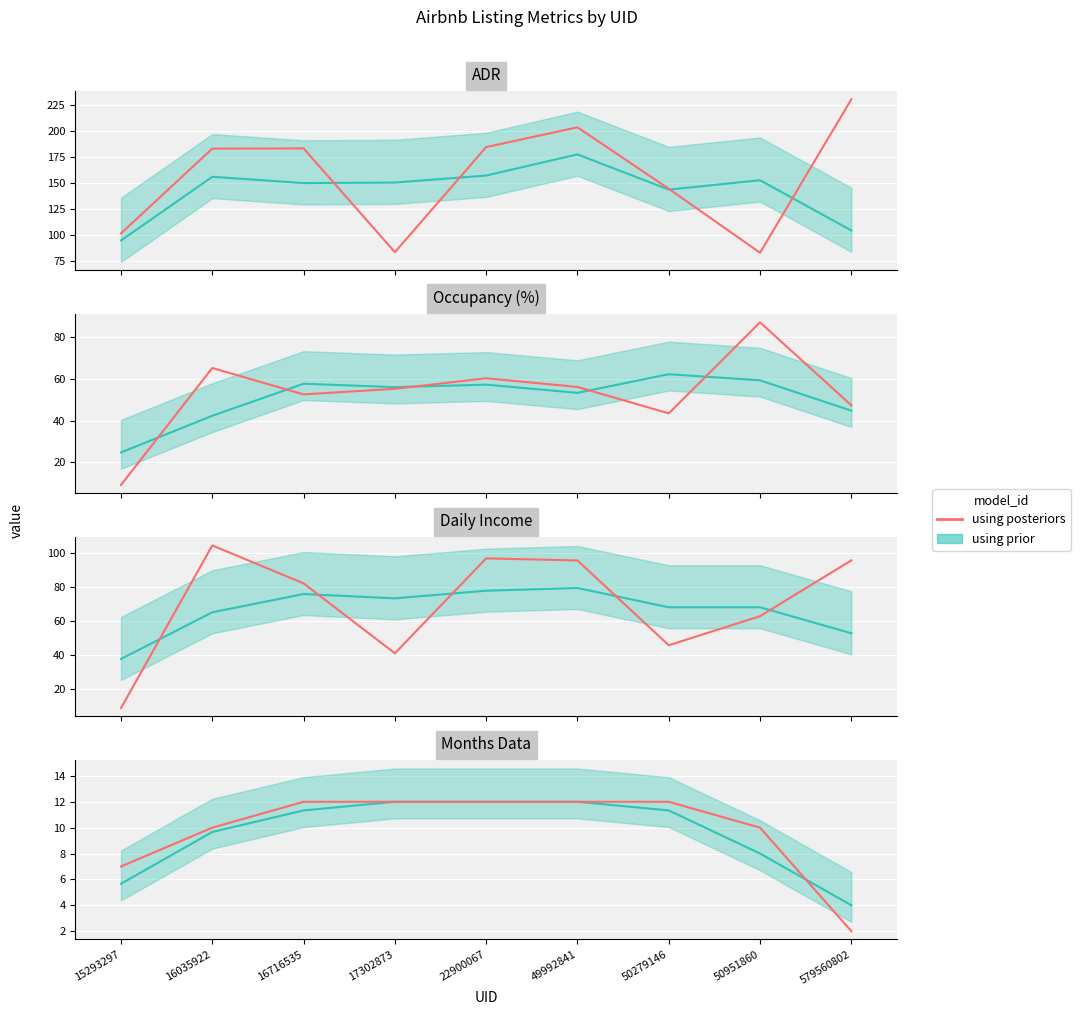

What is the change in value from 17302873 to 579560802?

-10